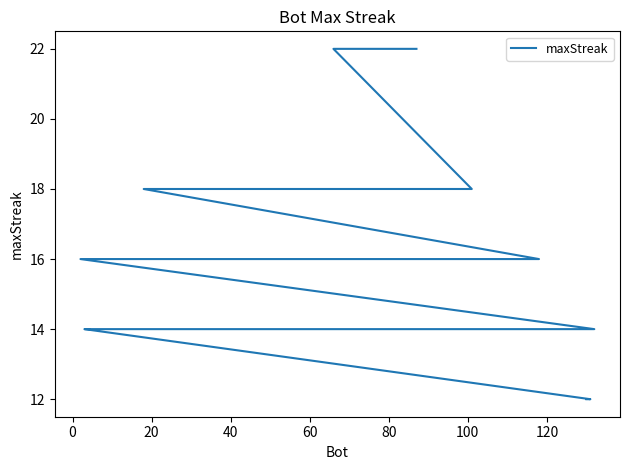

True or false: the data shows 19 at 24.

False